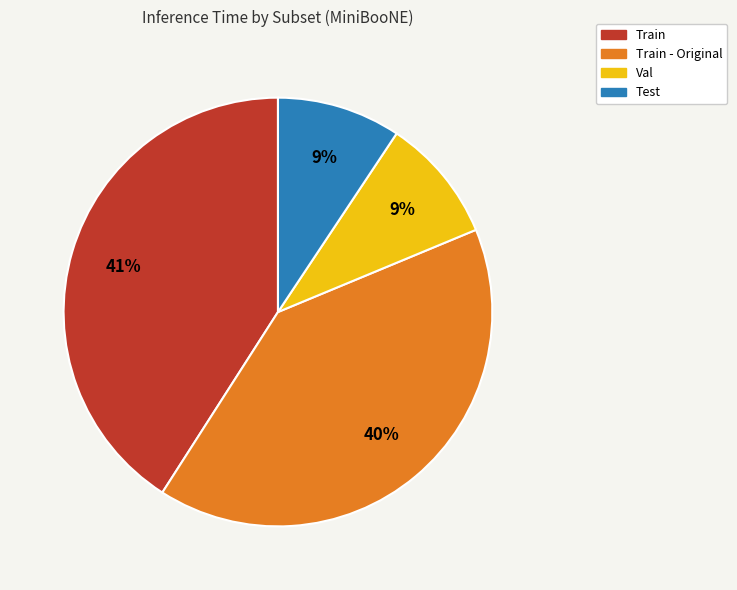

Is there a majority slice in this chart?

No